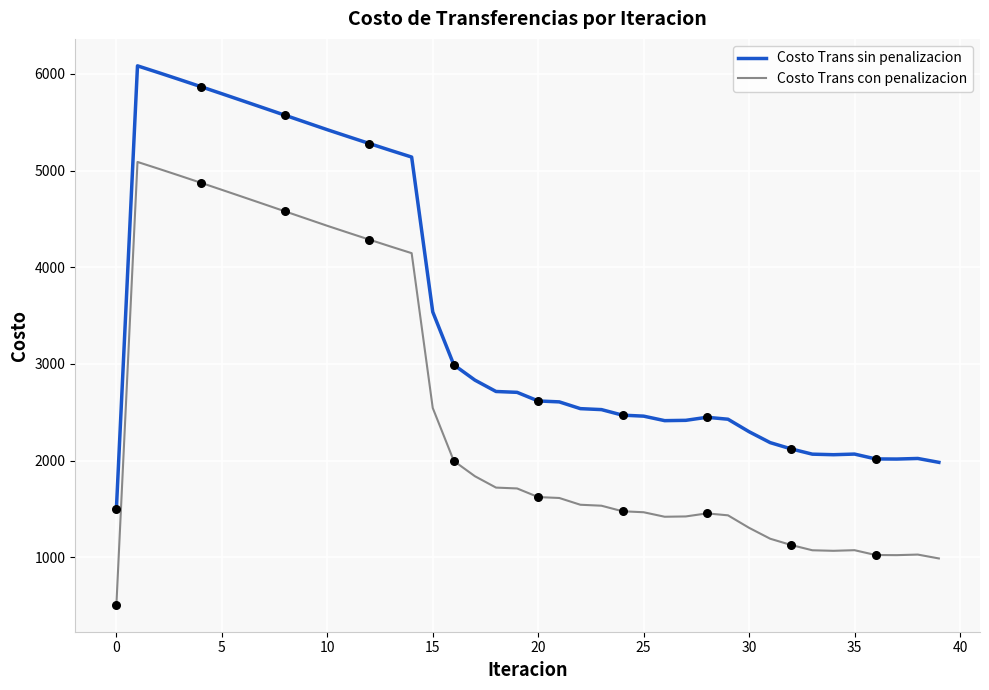

What are all the series names shown in the legend?

Costo Trans sin penalizacion, Costo Trans con penalizacion